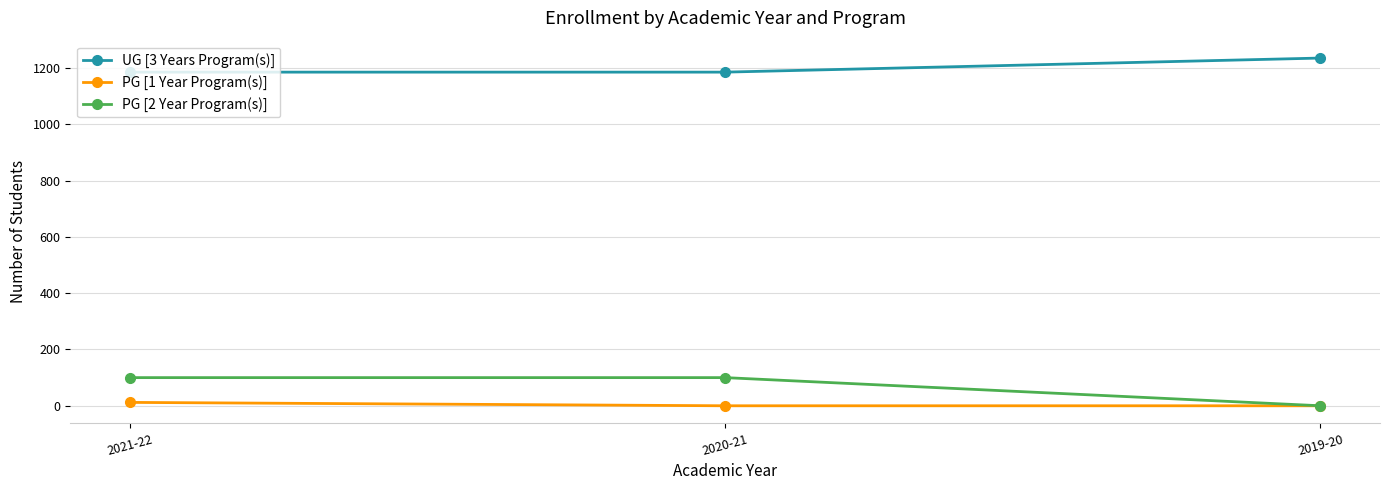

The value of PG [1 Year Program(s)] at 2019-20 is 0. True or false?

True